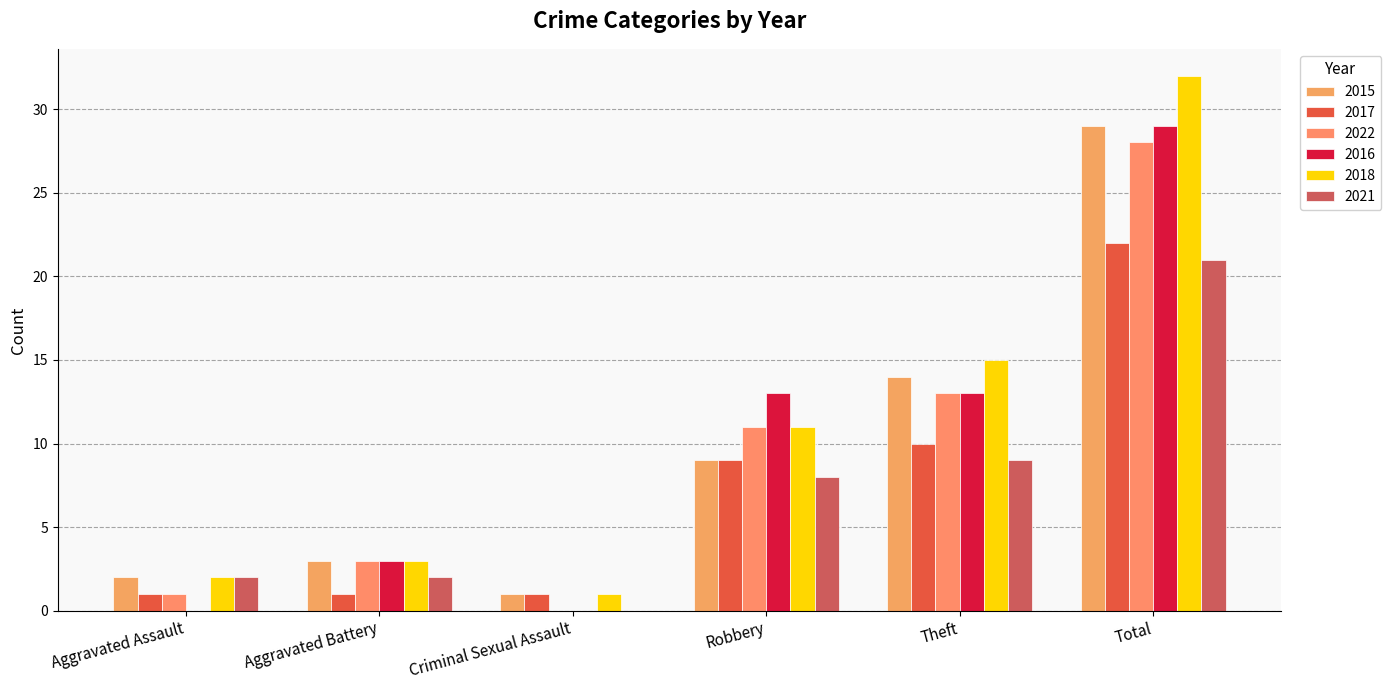

How many positive values does the 2021 series have?

5